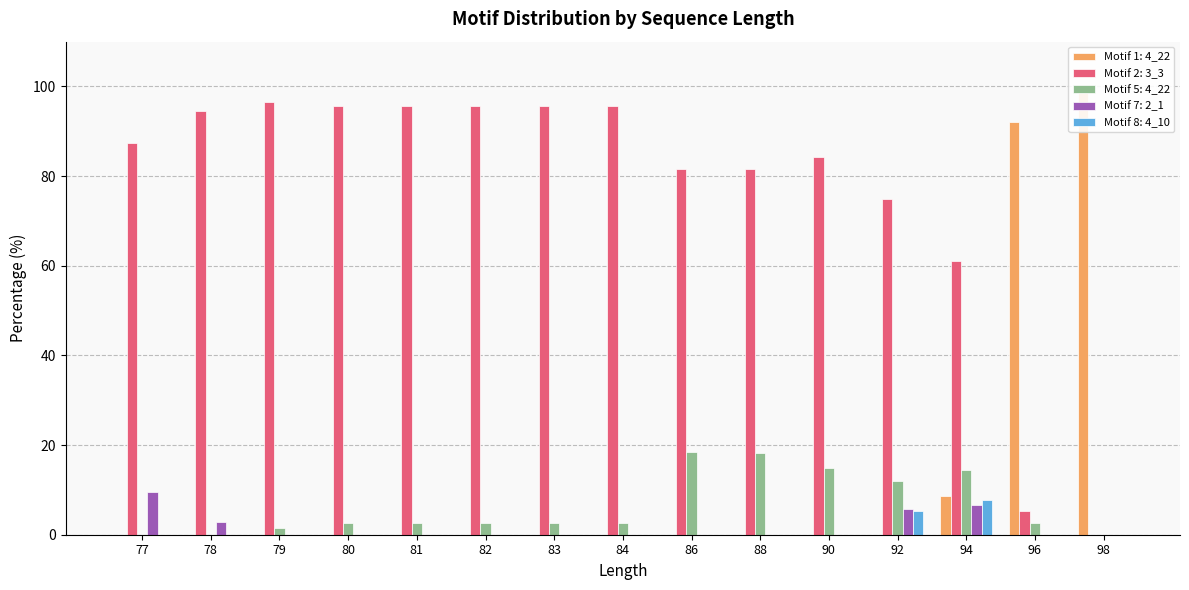

What is the maximum value shown in the chart?

100.0